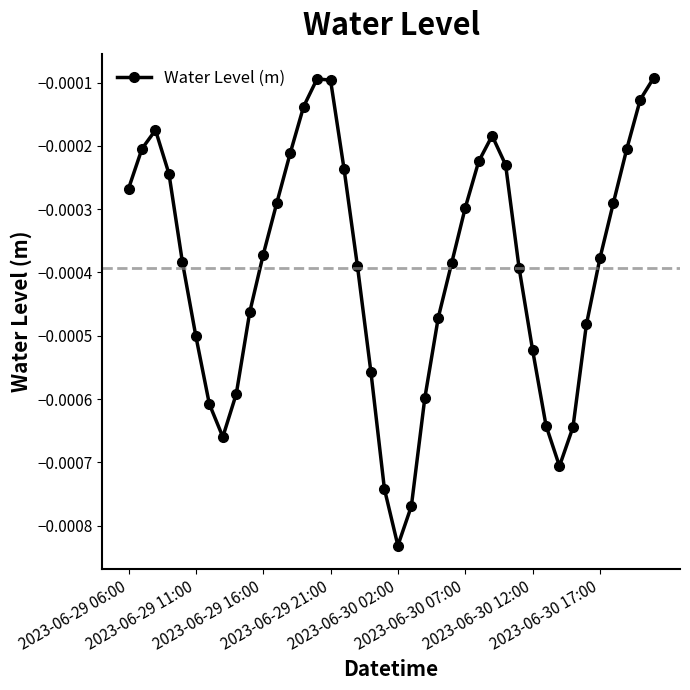

How many interior local peaks (higher than both neighbors) does the data have?

3